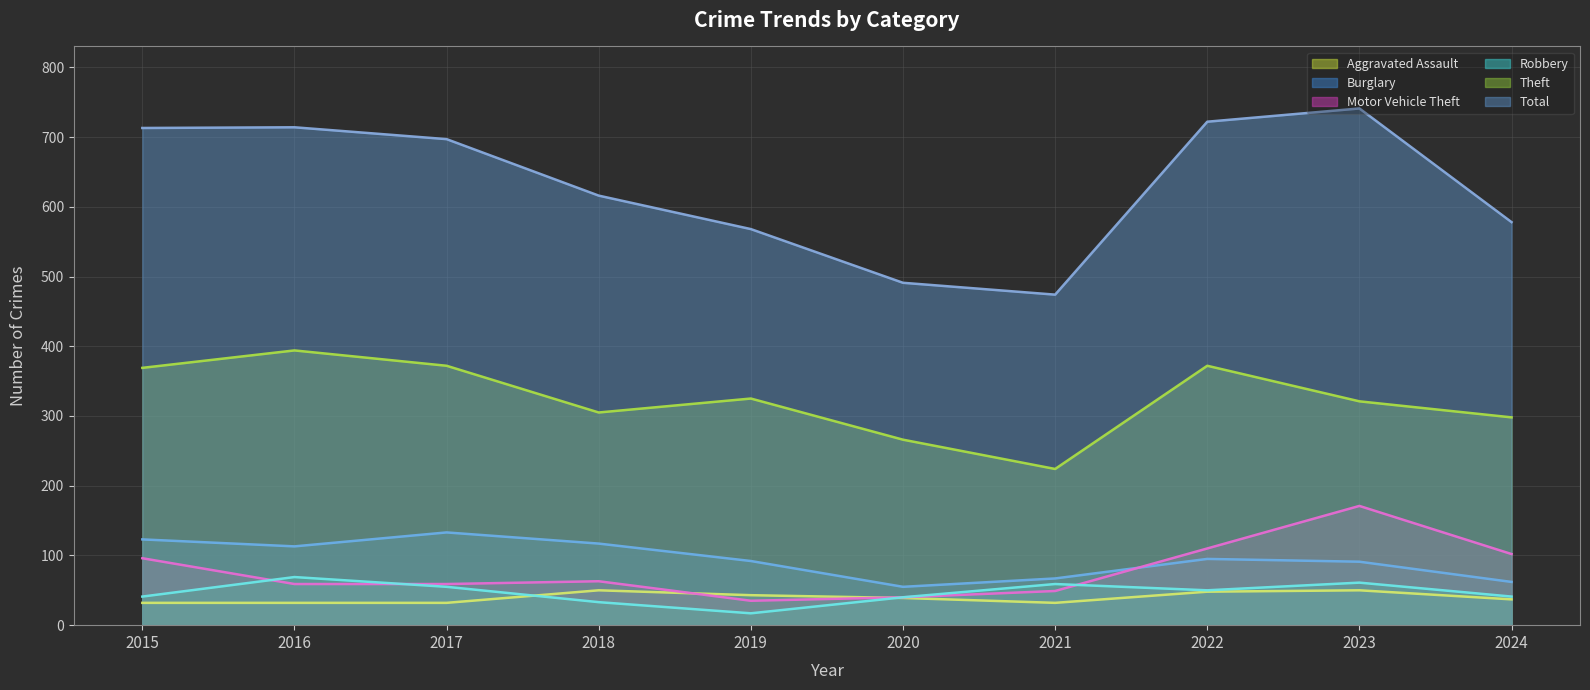

At which label is Theft (line) closest to 309?

2018